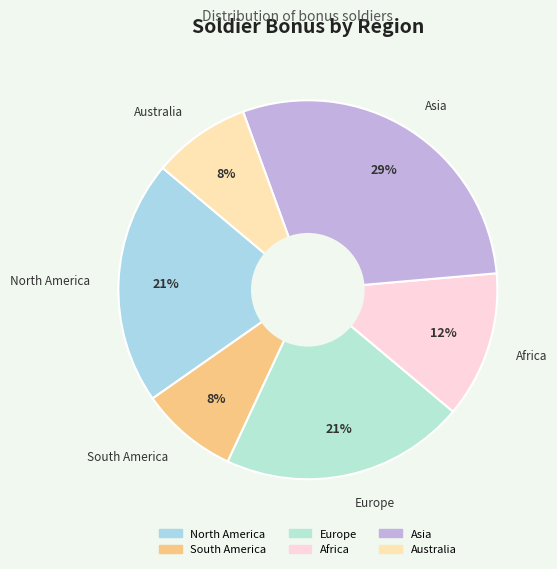

What is the largest slice in the pie chart?

Asia